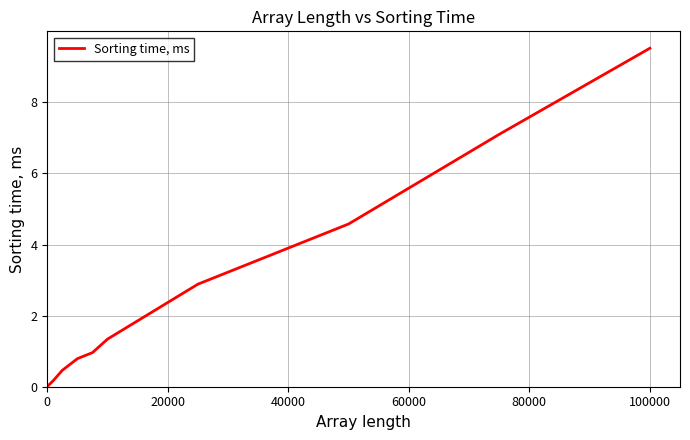

What is the difference between the maximum and minimum values?

9.5